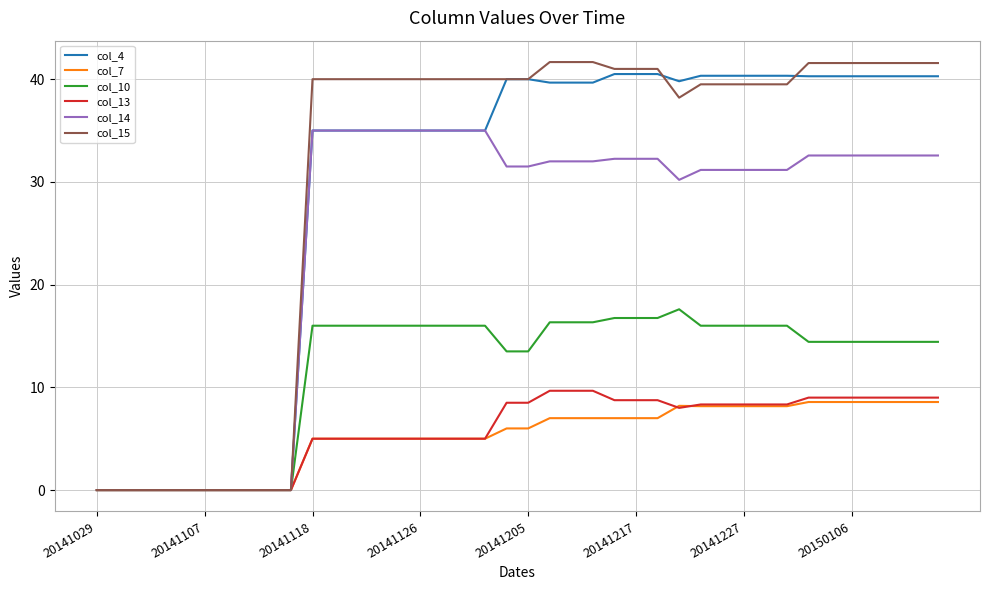

What is the maximum value for col_13?

9.7